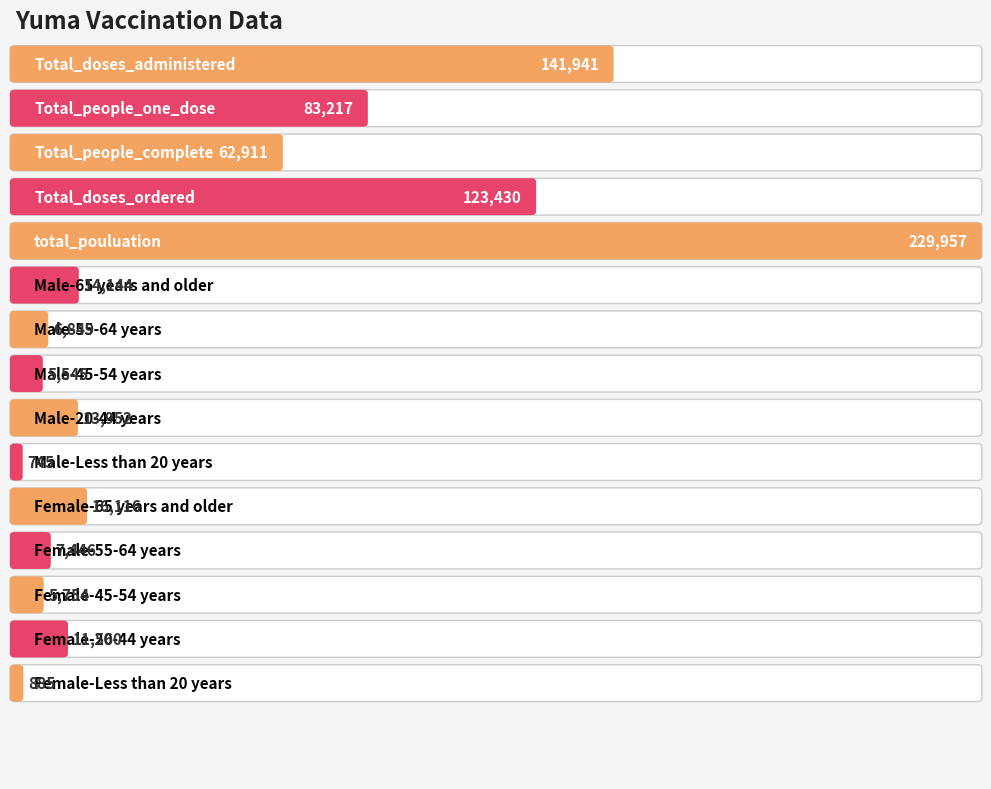

Where does the data first go above 13952?

Total_doses_administered